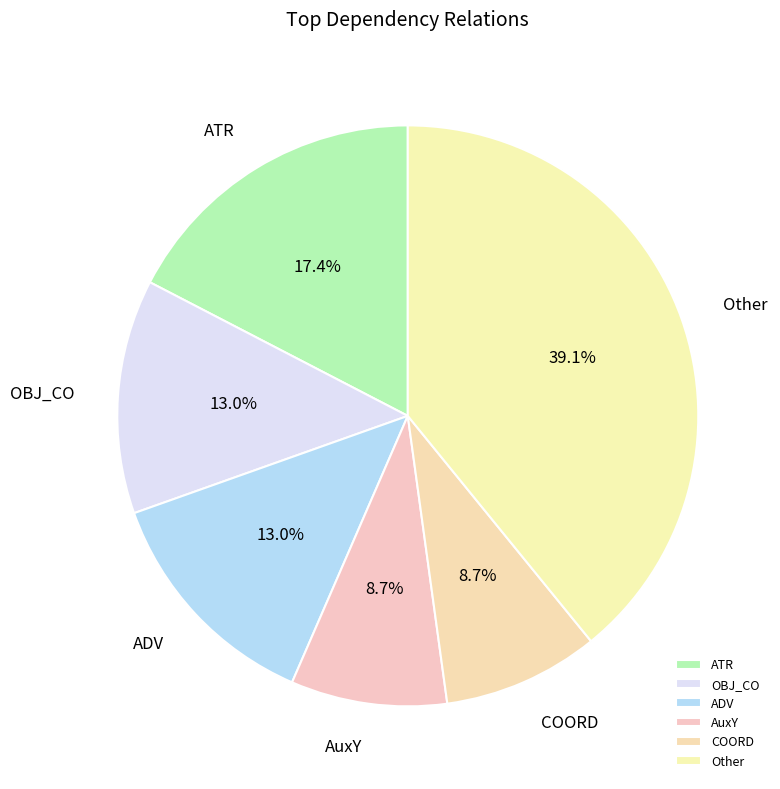

Approximately how many times larger is the value at AuxY compared to ADV?

0.7